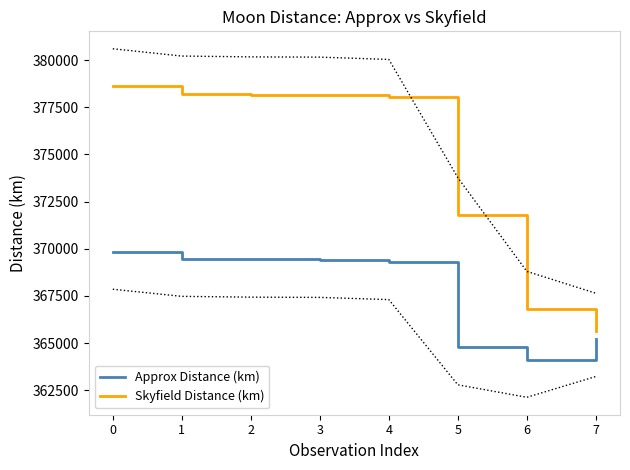

Reading left to right, list all the values displayed in this chart.

Approx Distance (km): 369852.2	369474.9	369432.7	369419.8	369303.1	364785.7	364124.2	365226.5
Skyfield Distance (km): 378600.3	378213.6	378169.7	378156.3	378034.1	371766.5	366798.3	365639.9